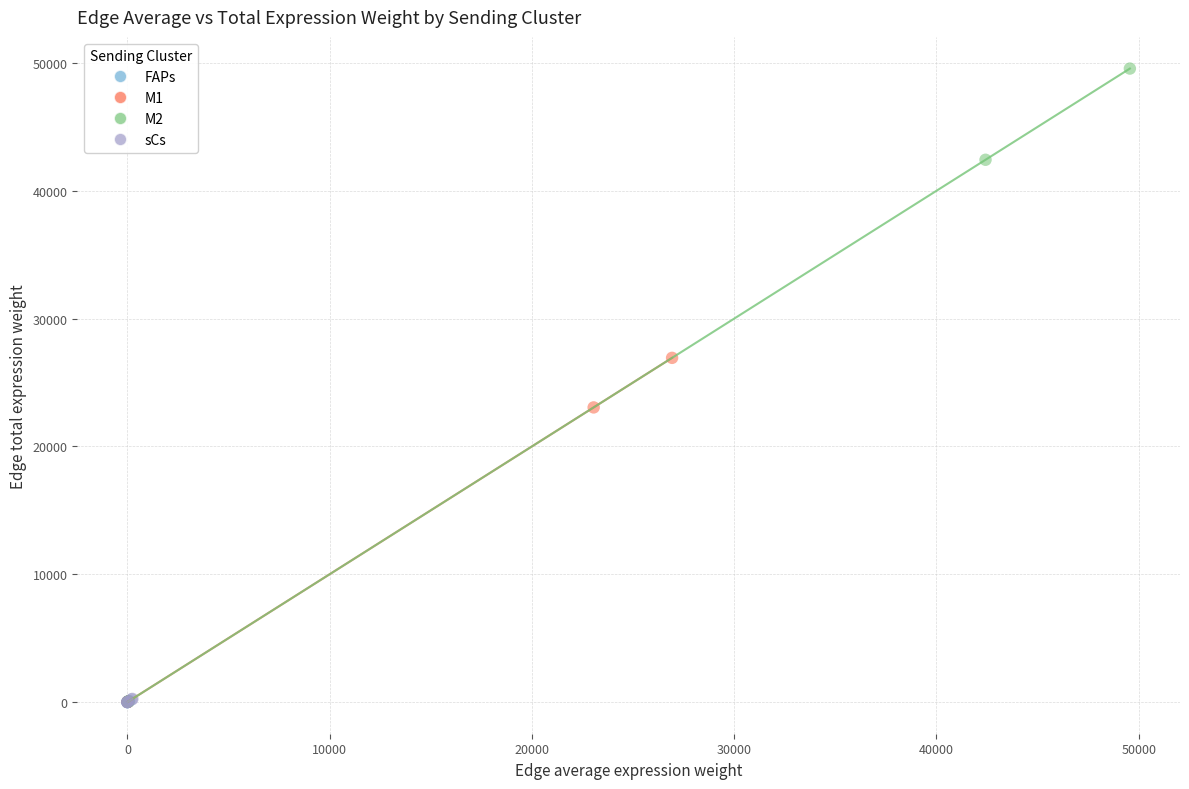

Which series reaches the maximum Y coordinate?

M2